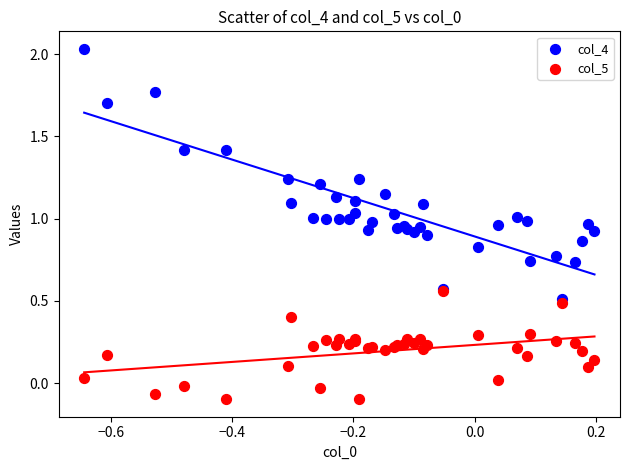

Which series has the largest Y range (max minus min)?

col_4